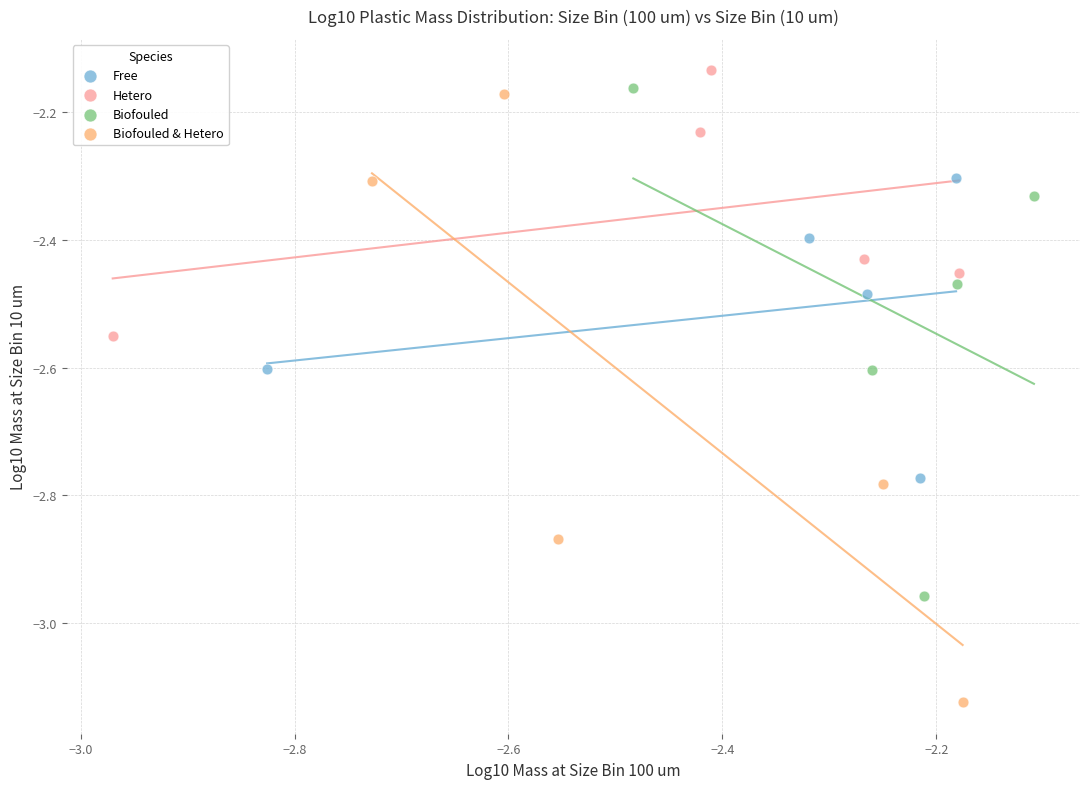

Which series has the widest spread of Y values?

Biofouled & Hetero